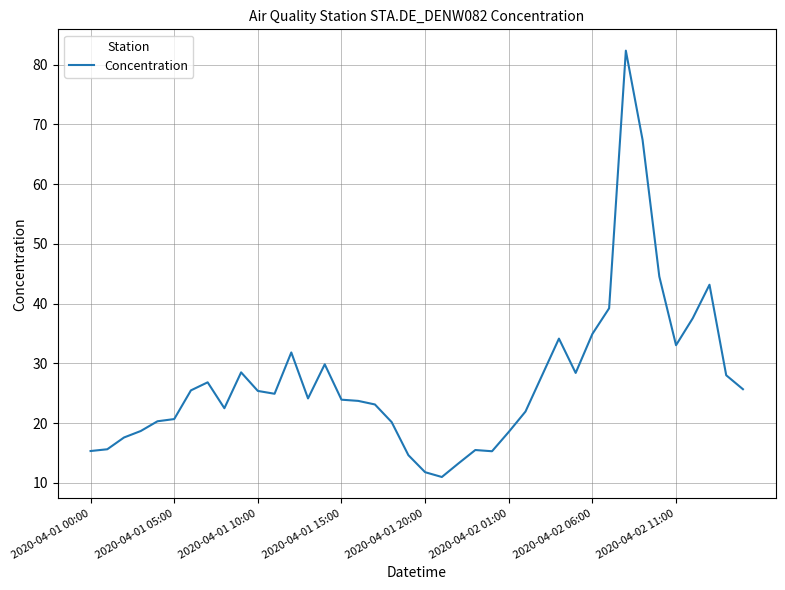

What is the difference between the maximum and minimum values?

71.3